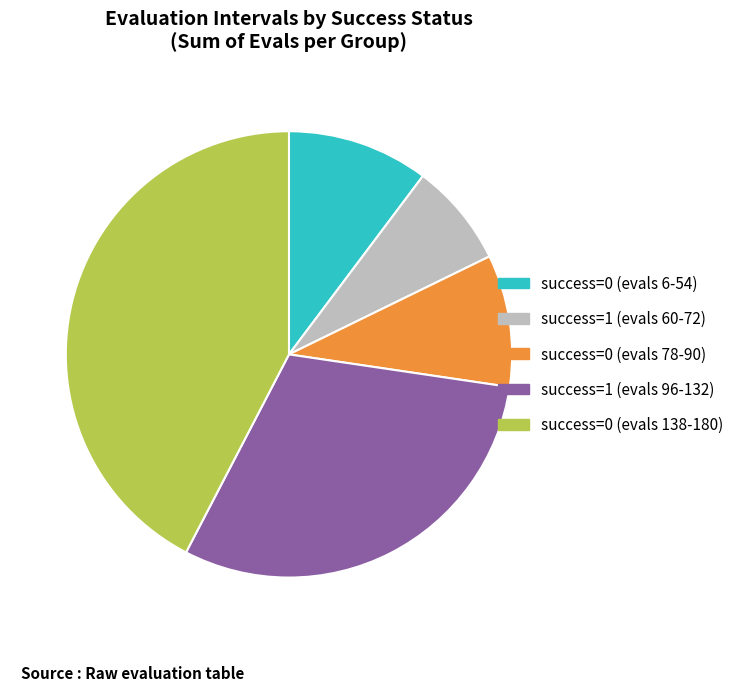

Rank the categories by value from highest to lowest.

success=0 (evals 138-180), success=1 (evals 96-132), success=0 (evals 6-54), success=0 (evals 78-90), success=1 (evals 60-72)